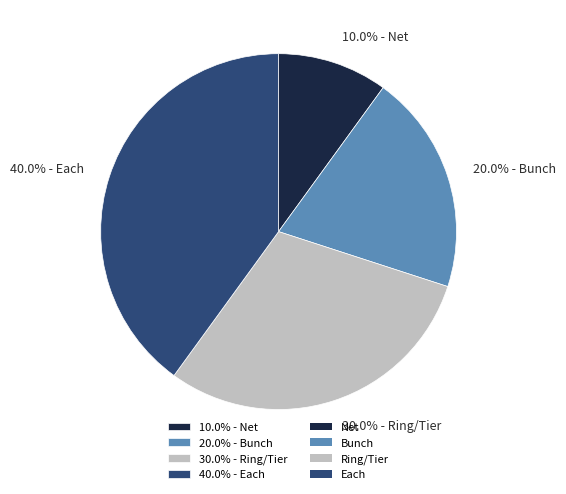

Does 30.0% - Ring/Tier account for over 50% of the chart?

No